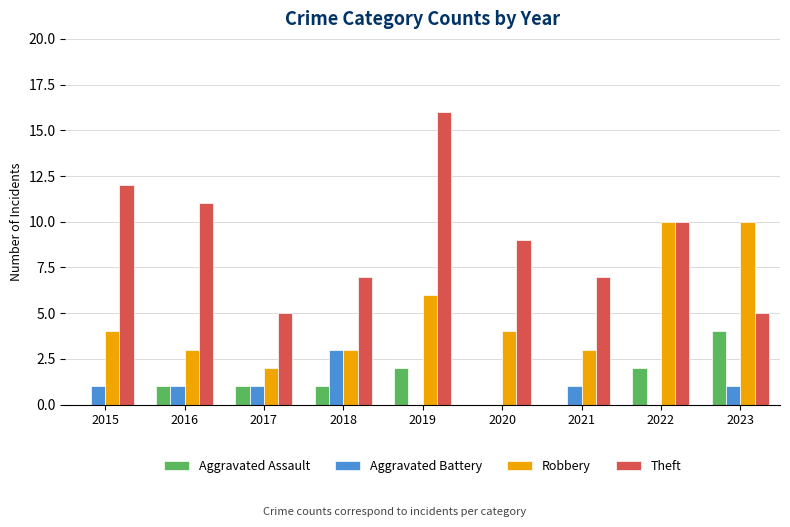

What is the maximum value for Aggravated Assault?

4